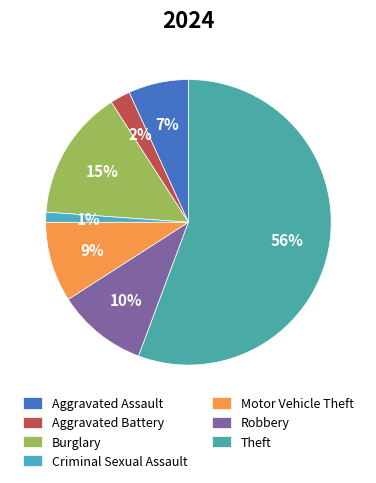

How many segments does this pie chart have?

7